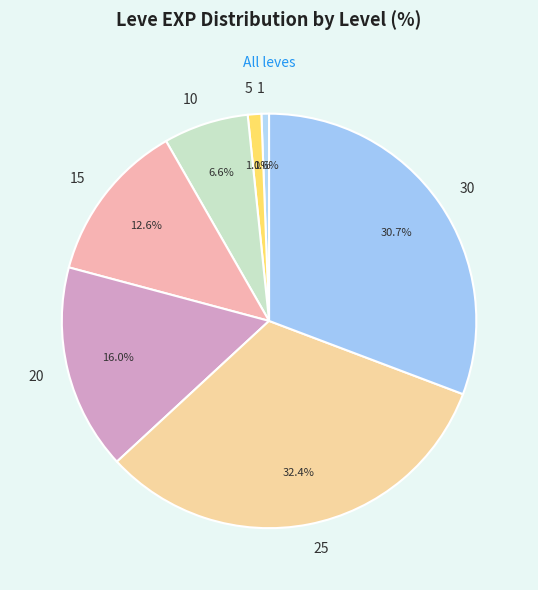

Is there a majority slice in this chart?

No